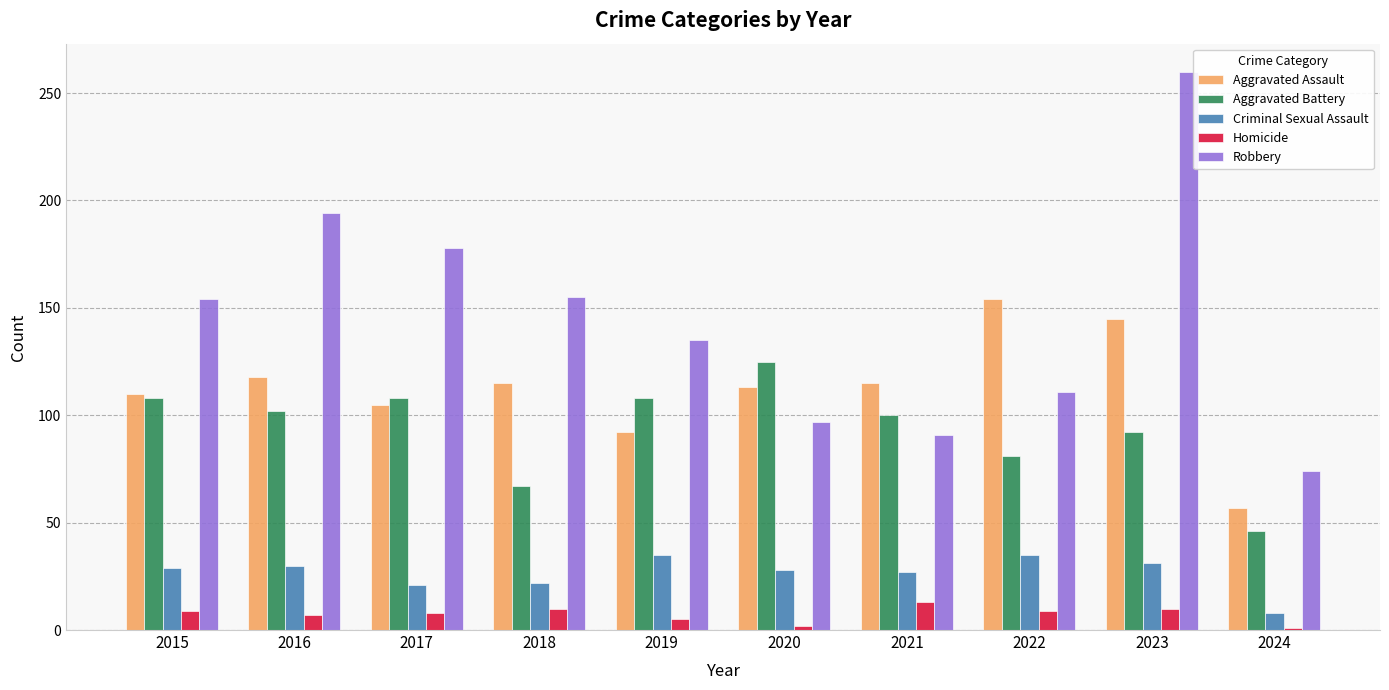

How many data points in Aggravated Assault are less than 115?

5